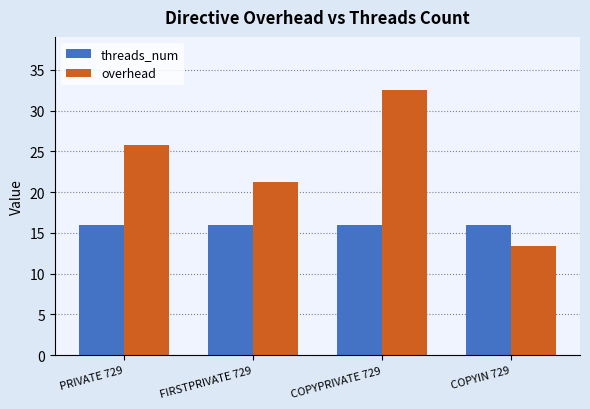

How many groups of bars are there?

4